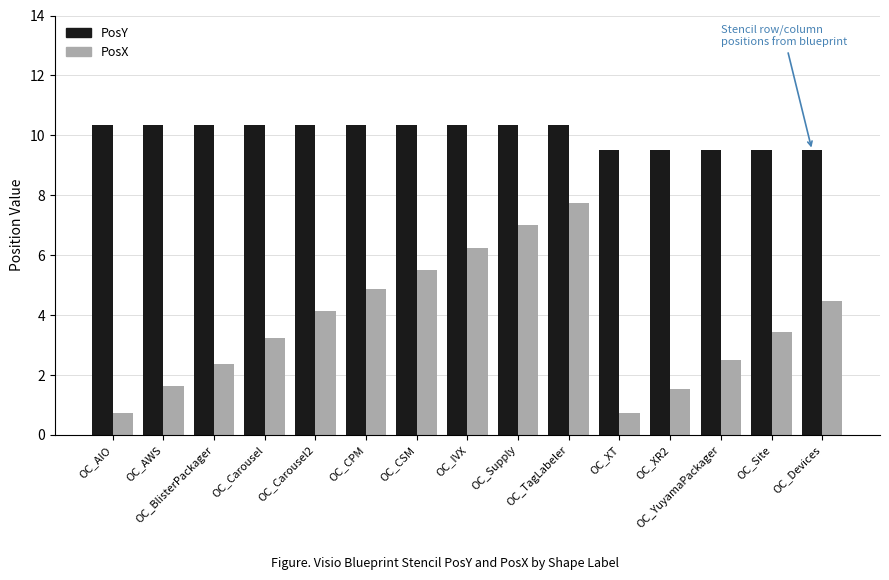

What position from the left is OC_Carousel?

4